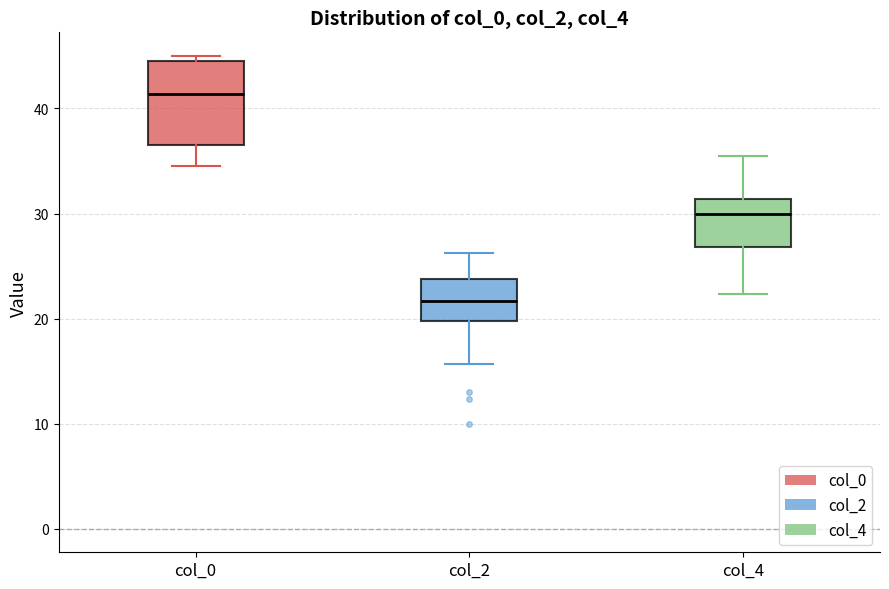

Which box is the tallest, from its lower edge to its upper edge?

col_0